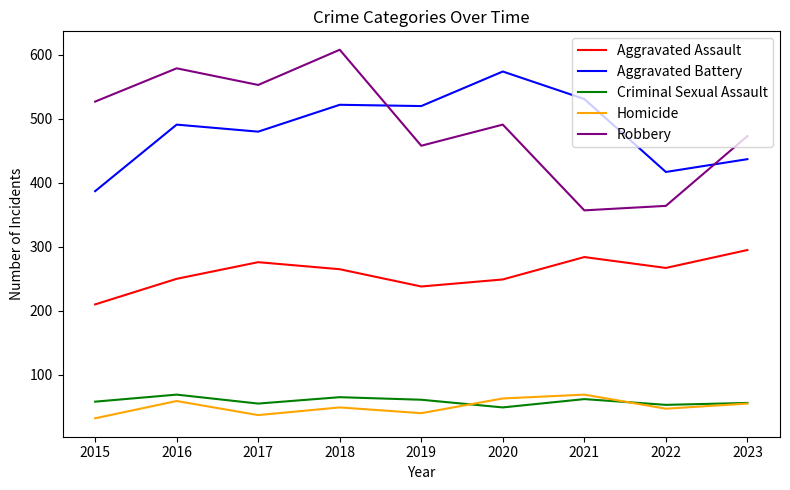

Where is the first local minimum for Aggravated Assault?

2019